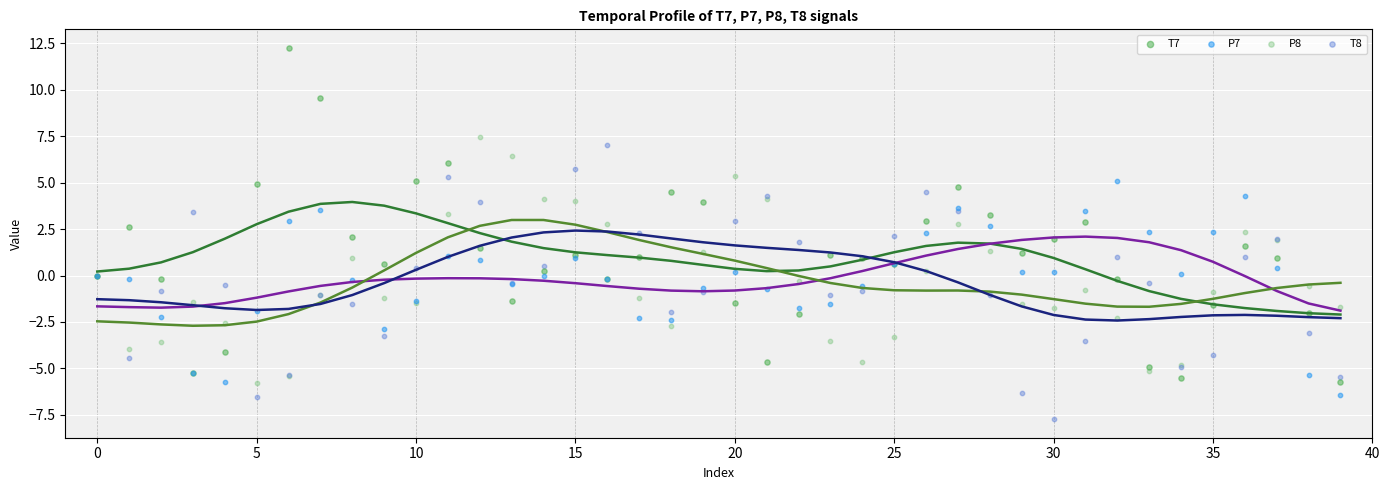

Which series reaches the maximum Y coordinate?

T7